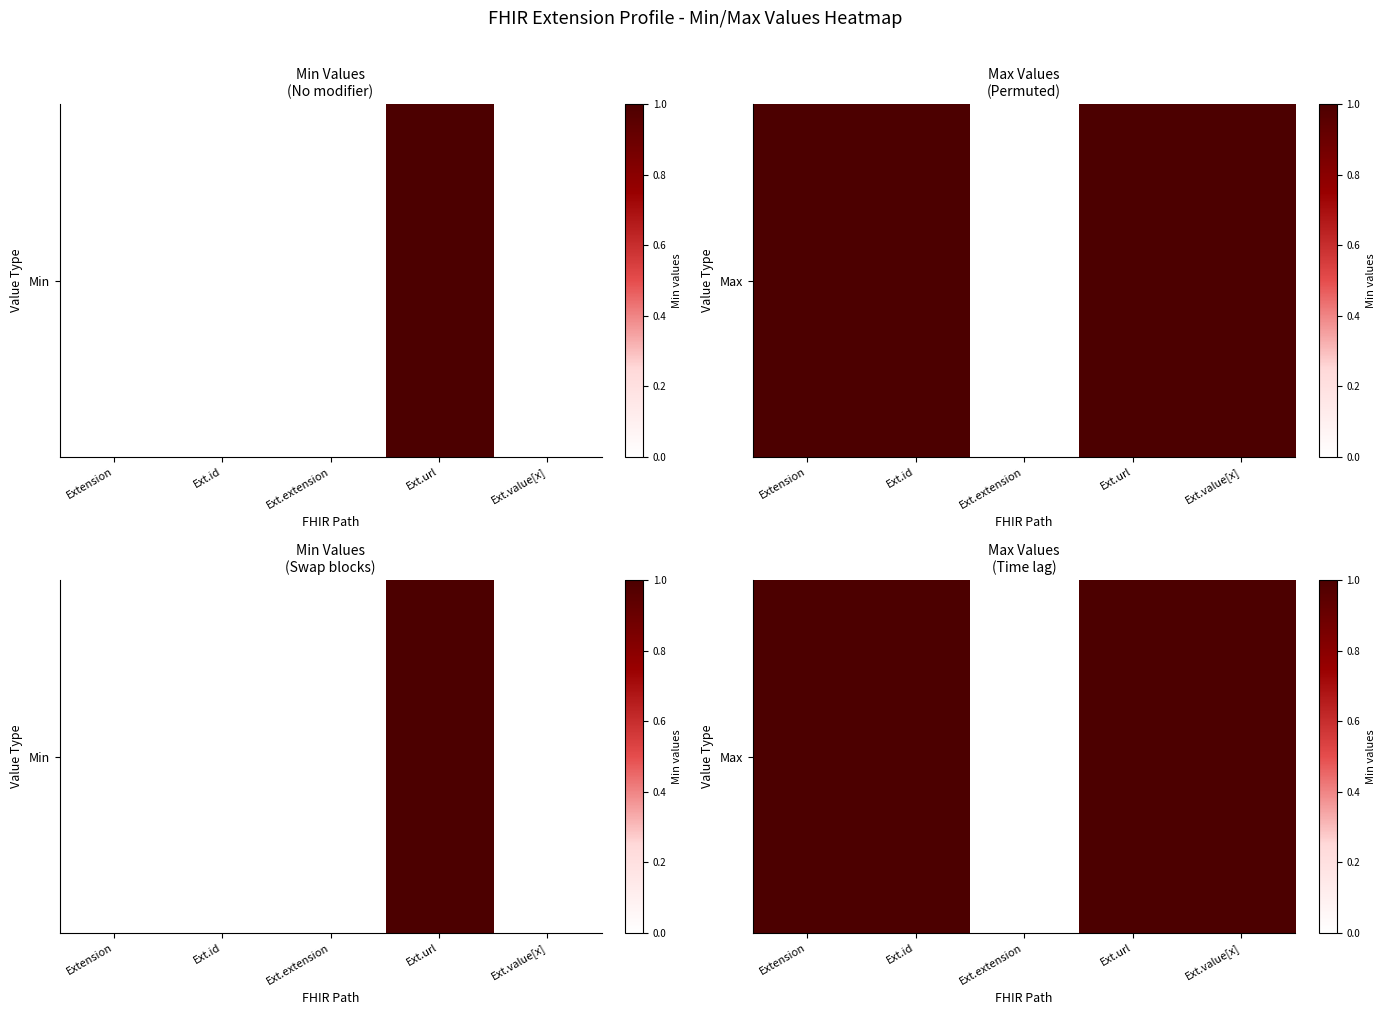

How many data points does each series have?

5